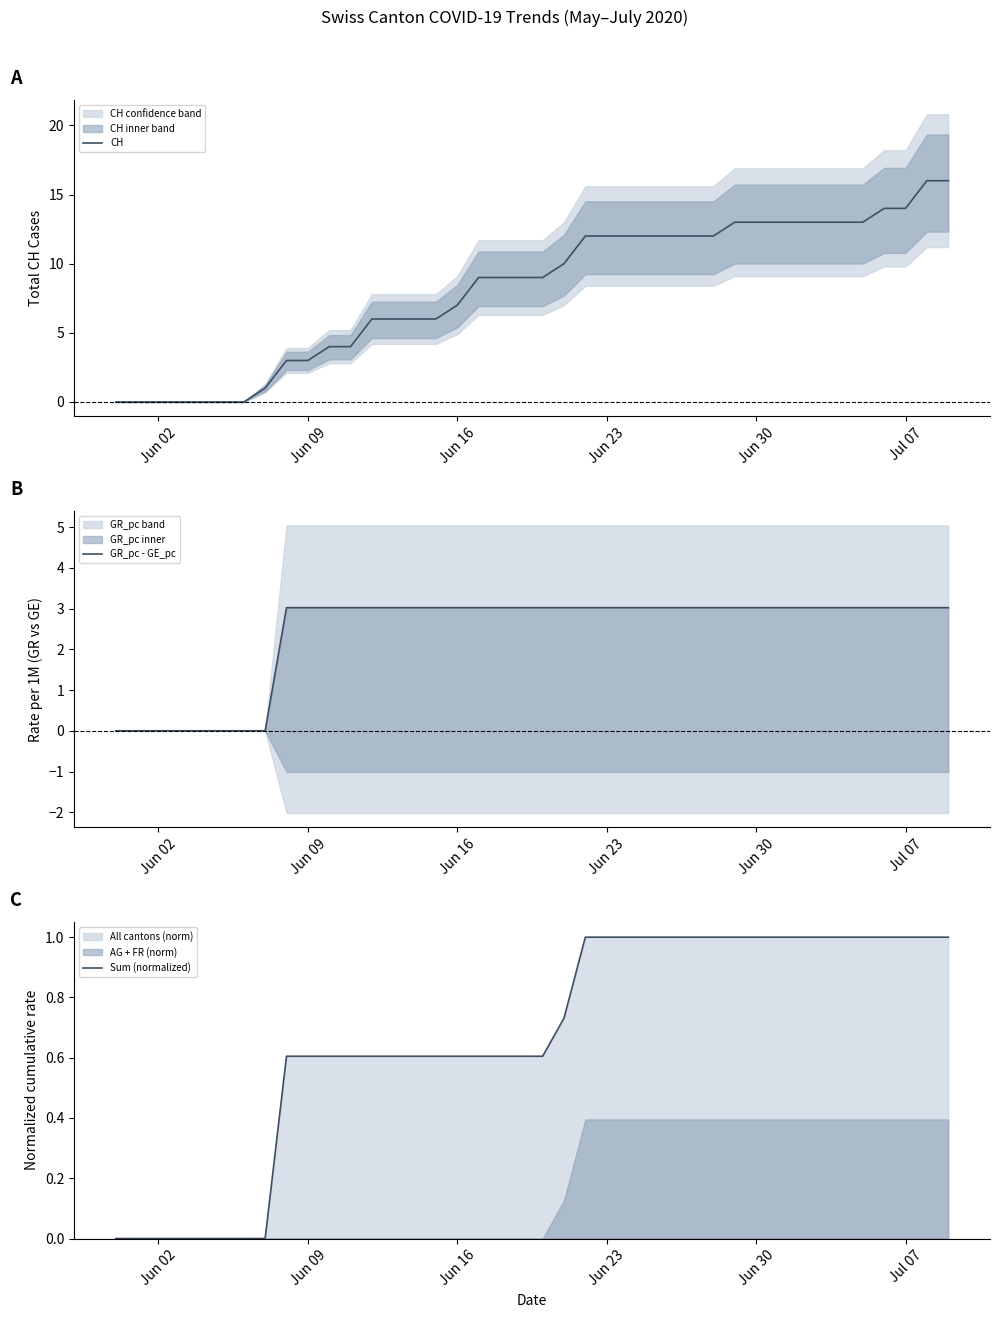

True or false: GR_pc - GE_pc has a value of 4.0 at Jun 23.

False